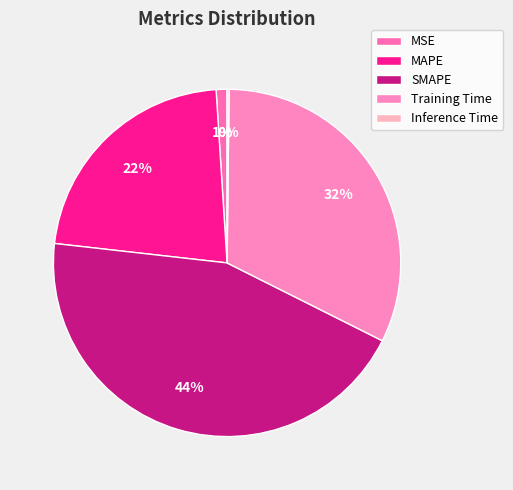

Which category has the smallest portion of the pie?

Inference Time